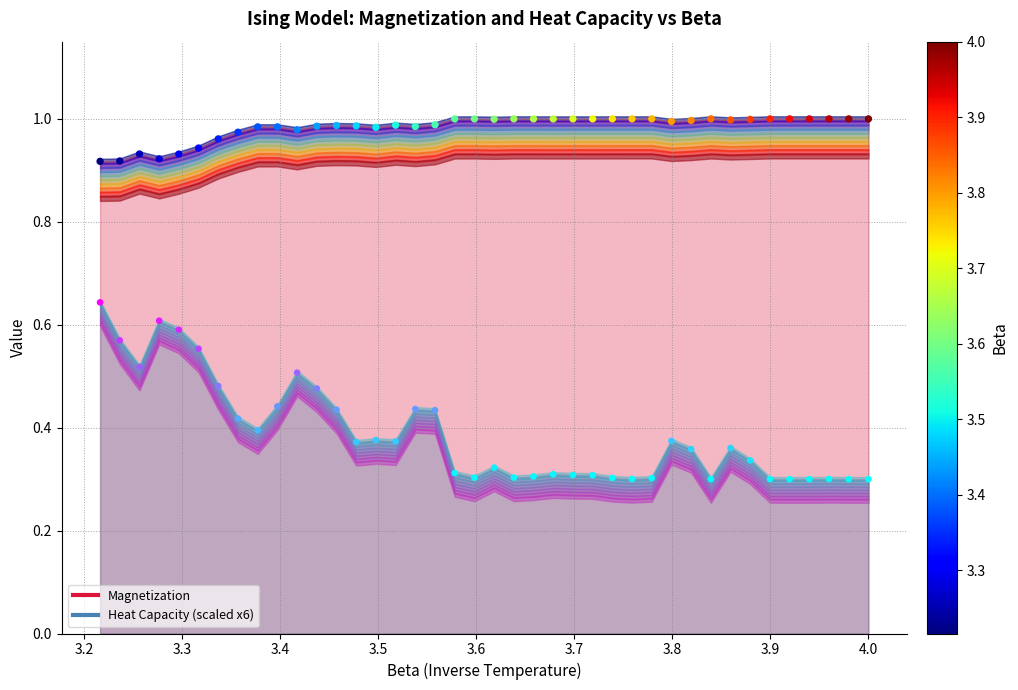

Across all data points, what is the range of X values (max minus min)?

0.8